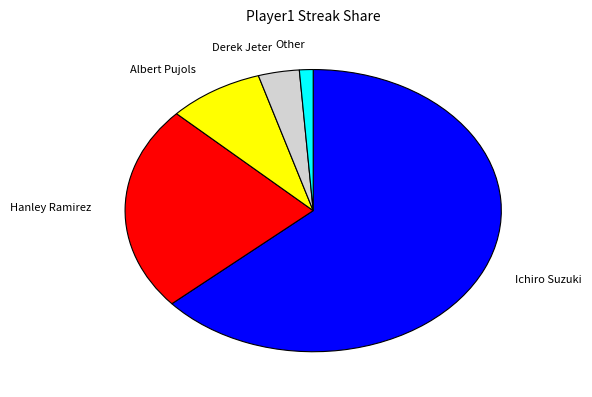

Rank the categories by value from highest to lowest.

Ichiro Suzuki, Hanley Ramirez, Albert Pujols, Derek Jeter, Other